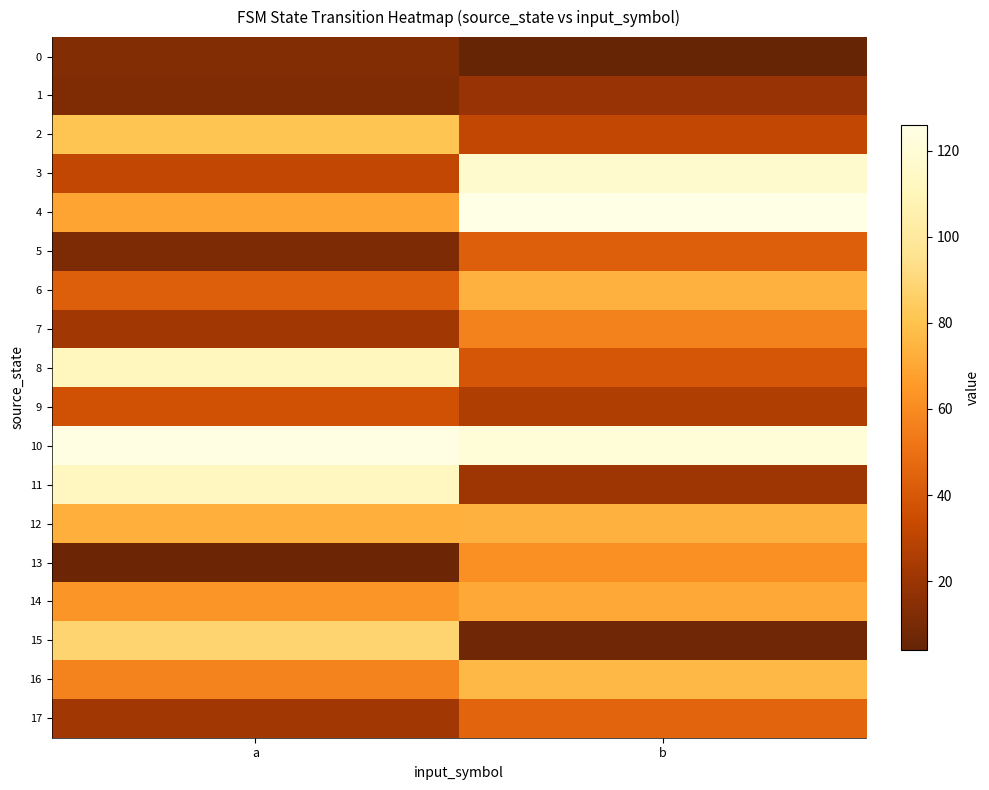

Reading right to left, extract all data points from this chart.

0: b=4	a=13
1: b=19	a=12
2: b=32	a=81
3: b=117	a=32
4: b=126	a=69
5: b=43	a=11
6: b=74	a=43
7: b=56	a=22
8: b=39	a=111
9: b=26	a=37
10: b=121	a=125
11: b=21	a=112
12: b=74	a=73
13: b=62	a=6
14: b=71	a=64
15: b=7	a=88
16: b=76	a=57
17: b=45	a=22